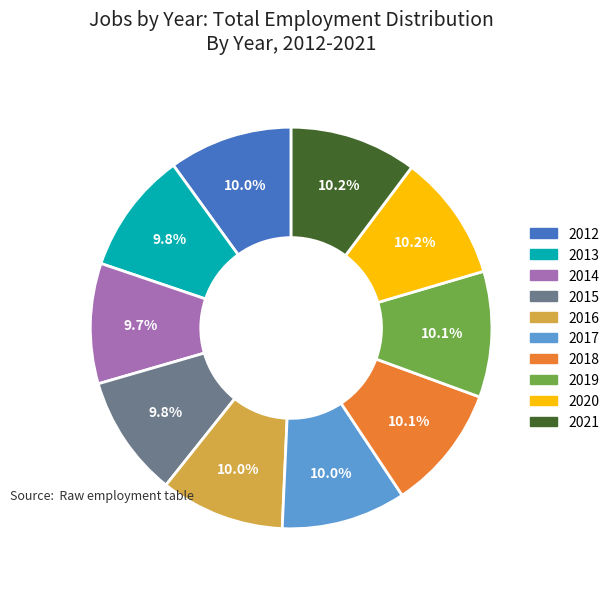

What is the ratio of the value at 2021 to the value at 2012?

1.0